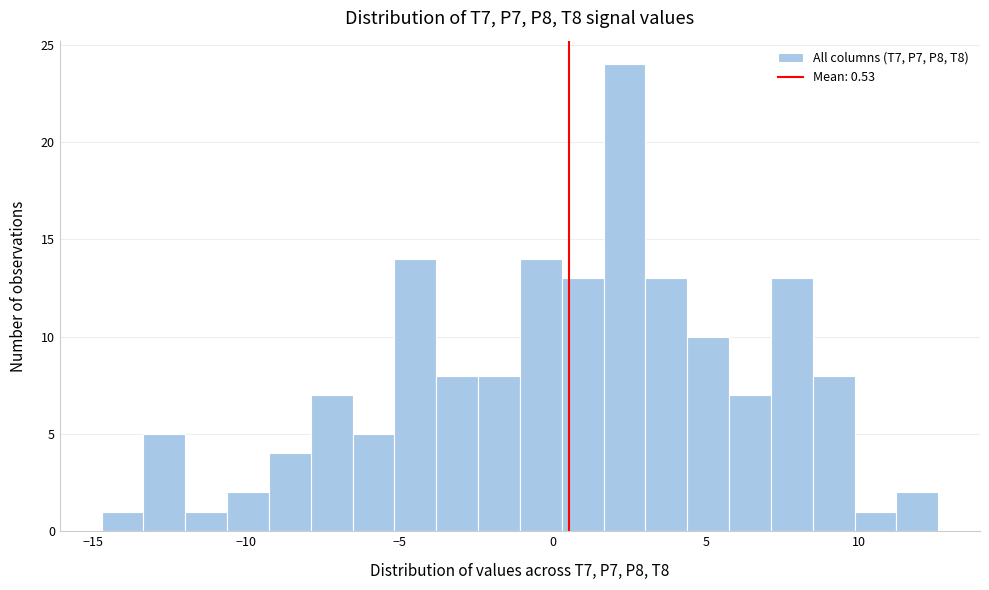

Read against the x-axis, roughly where is the centre of the tallest bar?

2.5